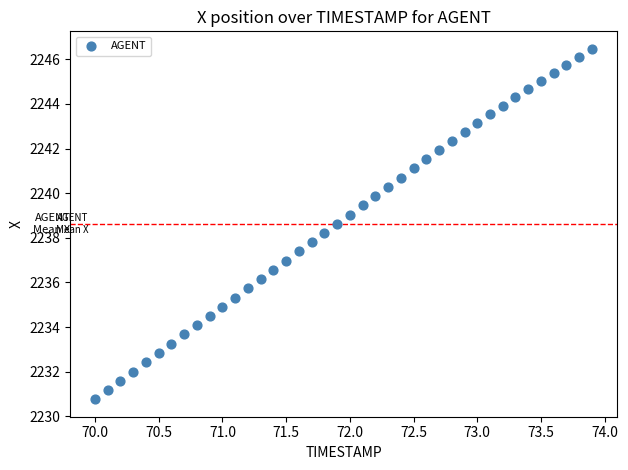

What is the range of X values (max minus min)?

3.9